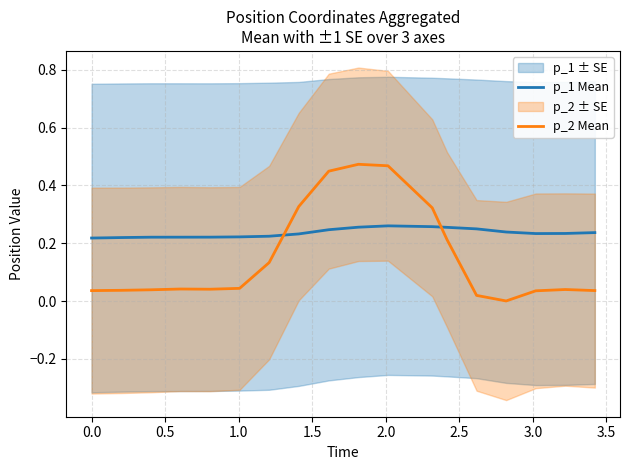

What is the average value of the p_2 Mean series?

0.1